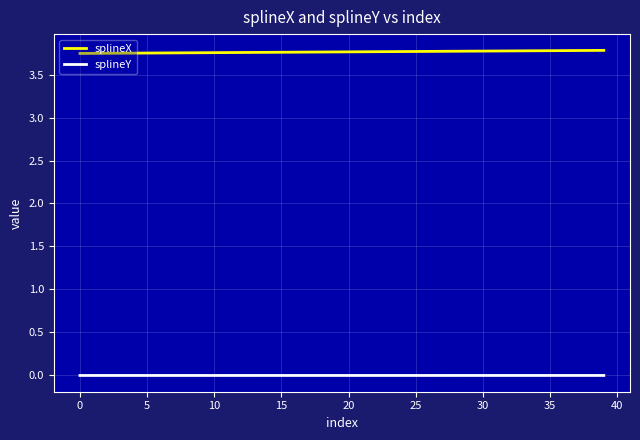

Rank the series by their maximum value, from highest to lowest.

splineX, splineY